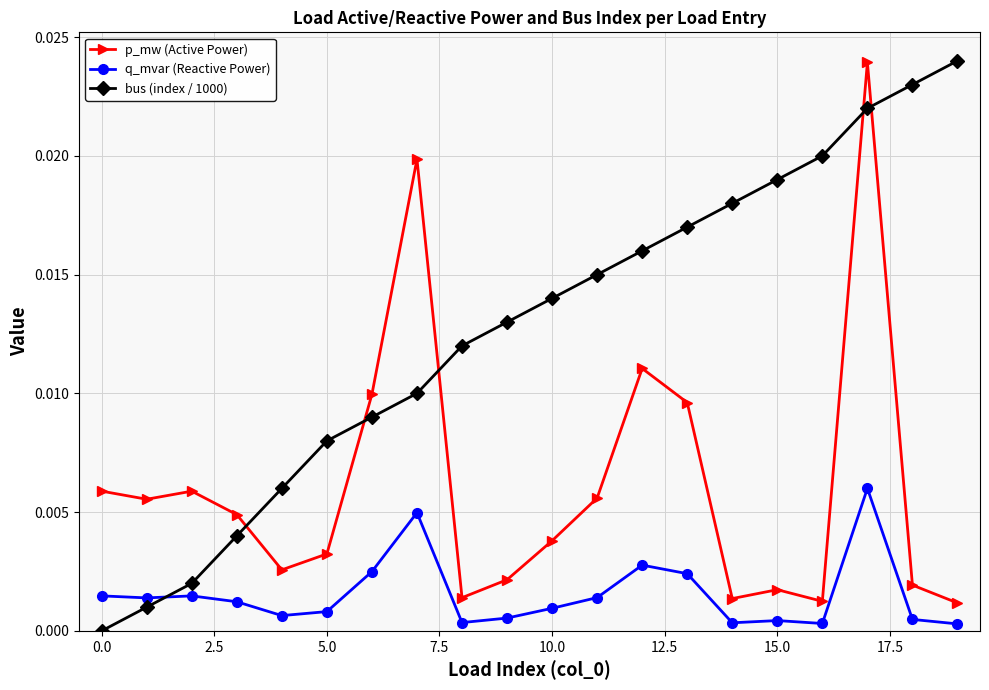

How many lines are shown in the chart?

3